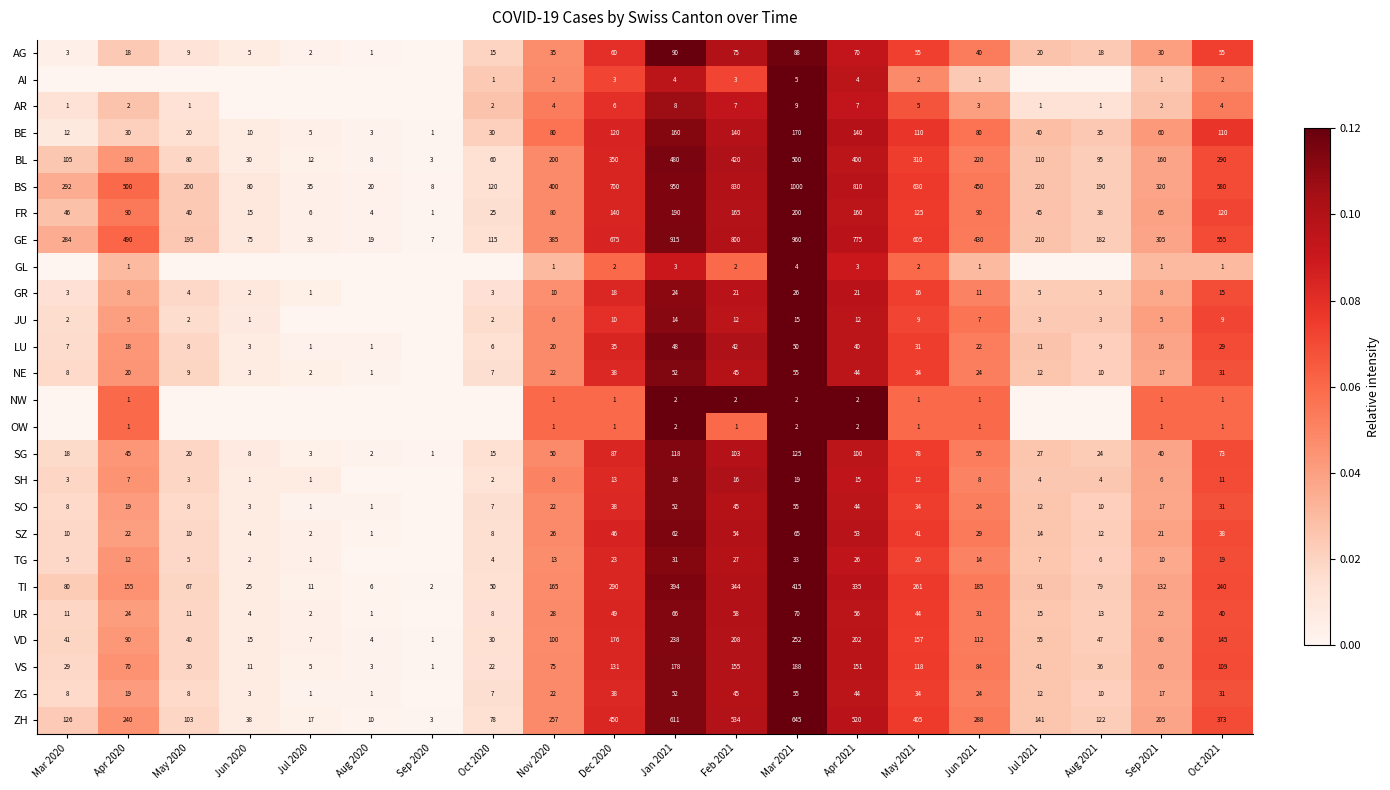

What is the difference between the UR values at Oct 2020 and Aug 2020?

7